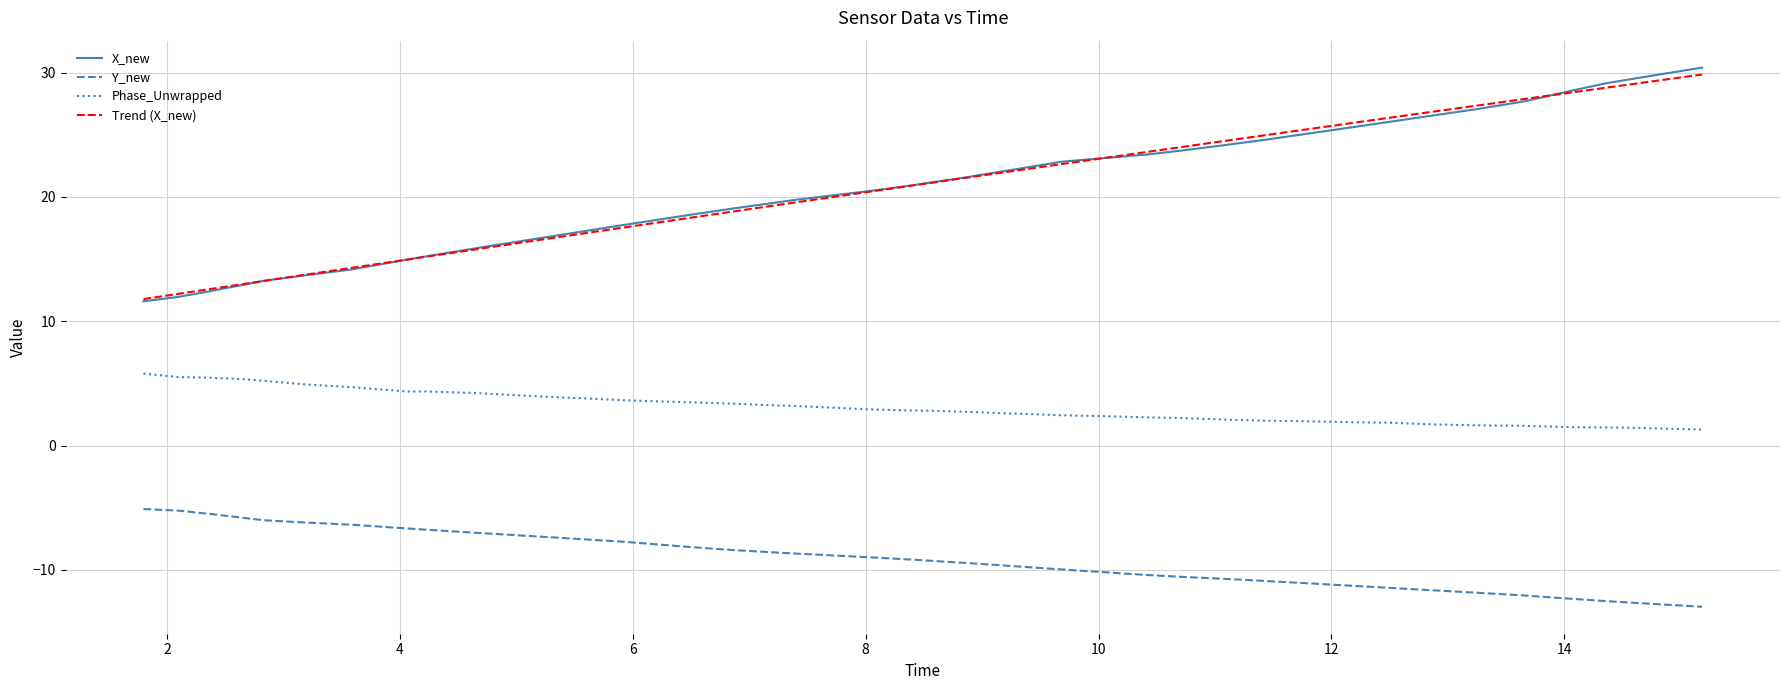

True or false: Phase_Unwrapped and X_new cross at least once.

False